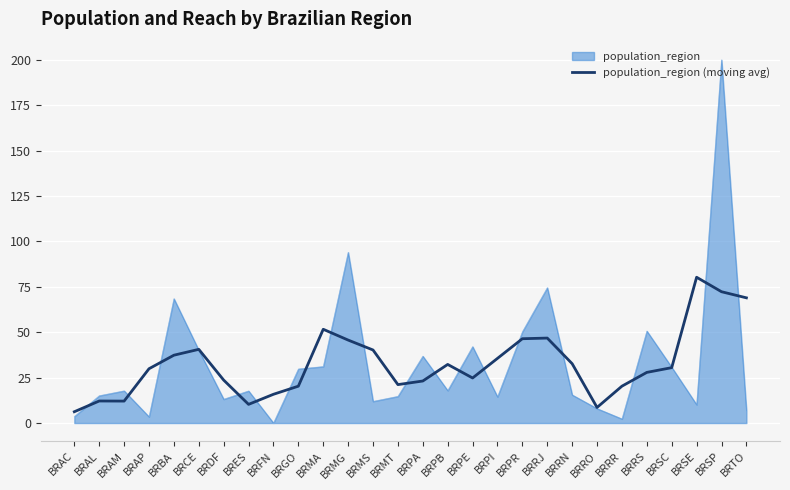

What is the total value across all series at BRSP?

272.3